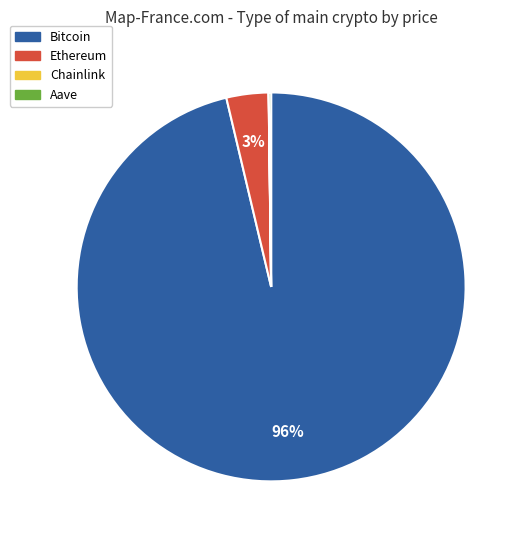

Between Bitcoin and Ethereum, which is larger?

Bitcoin